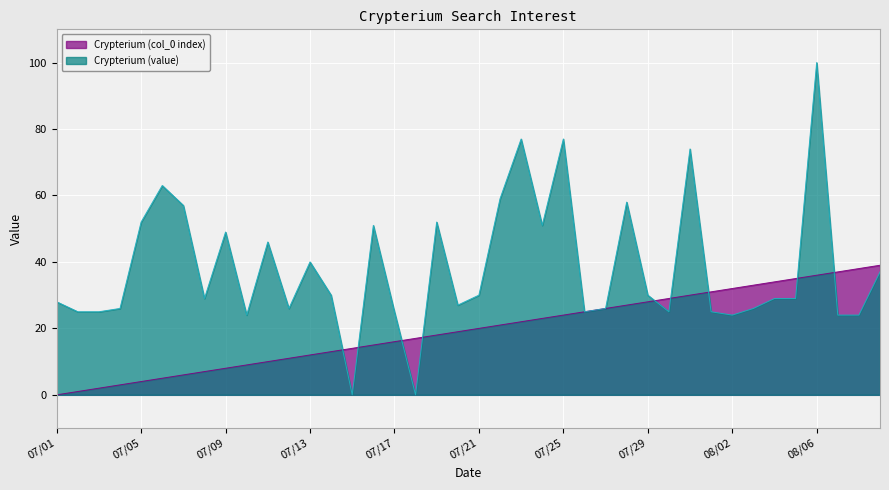

How many lines are shown in the chart?

2